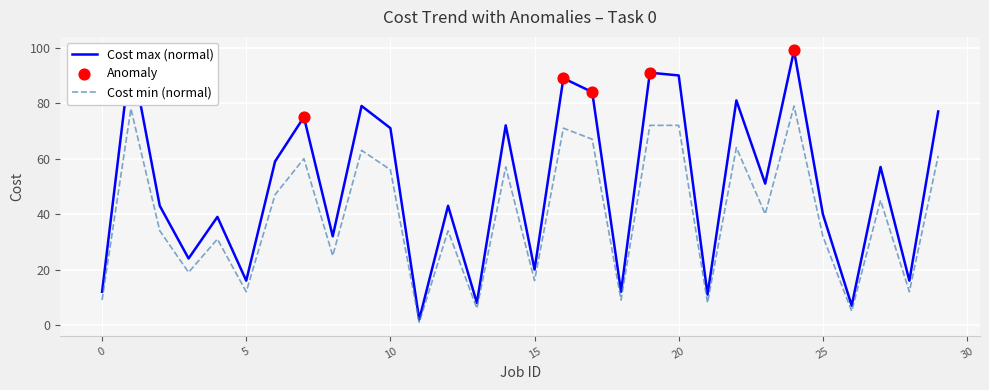

Which series has the largest total across all categories?

Cost max (normal)